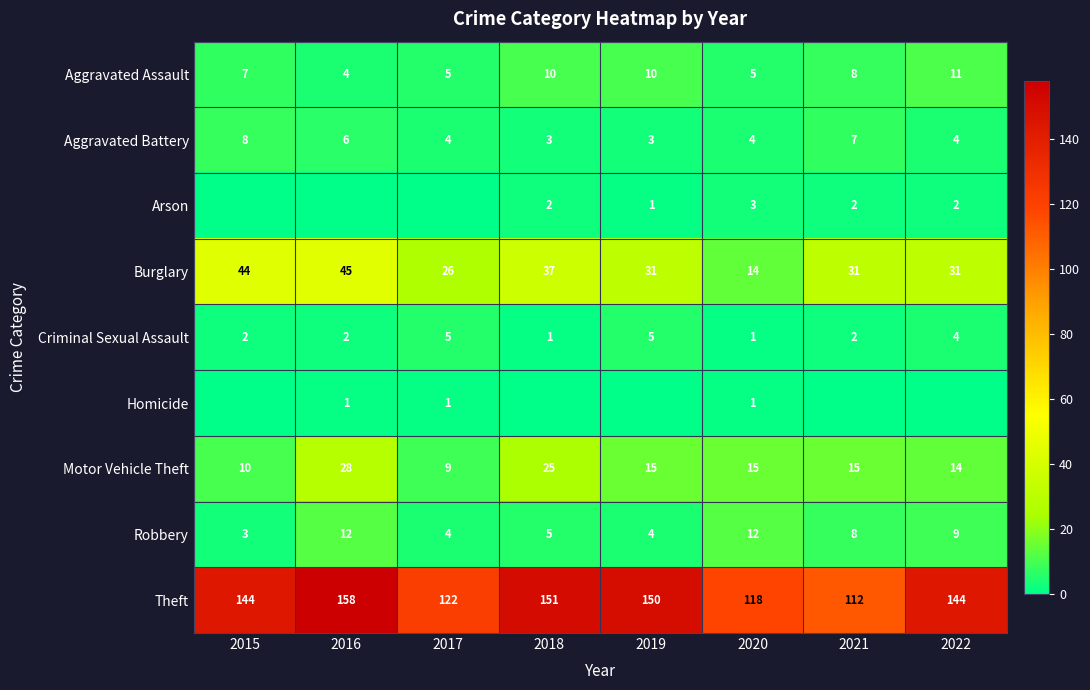

What is the difference between the second highest and minimum values in the Theft series?

39